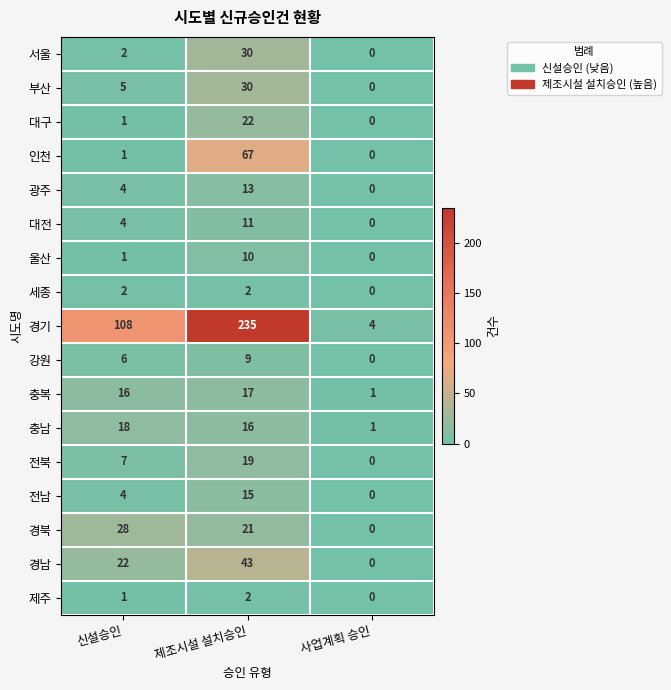

Which series has the largest range (max minus min)?

경기